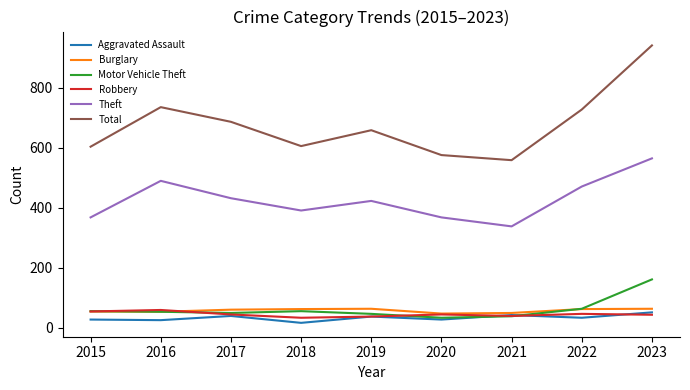

What is the sum of all Theft values?

3846